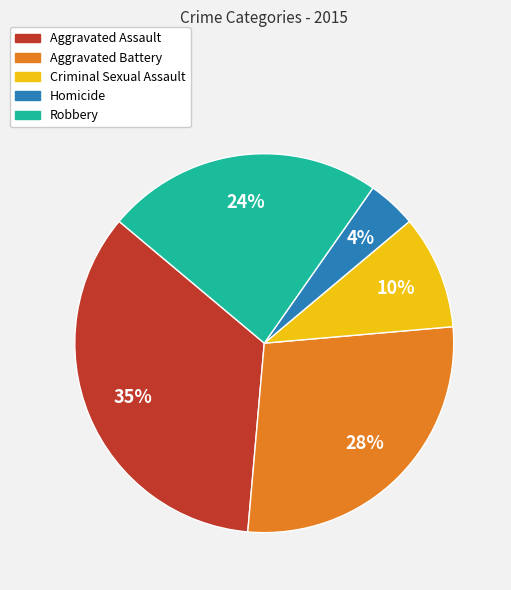

Is there a majority slice in this chart?

No